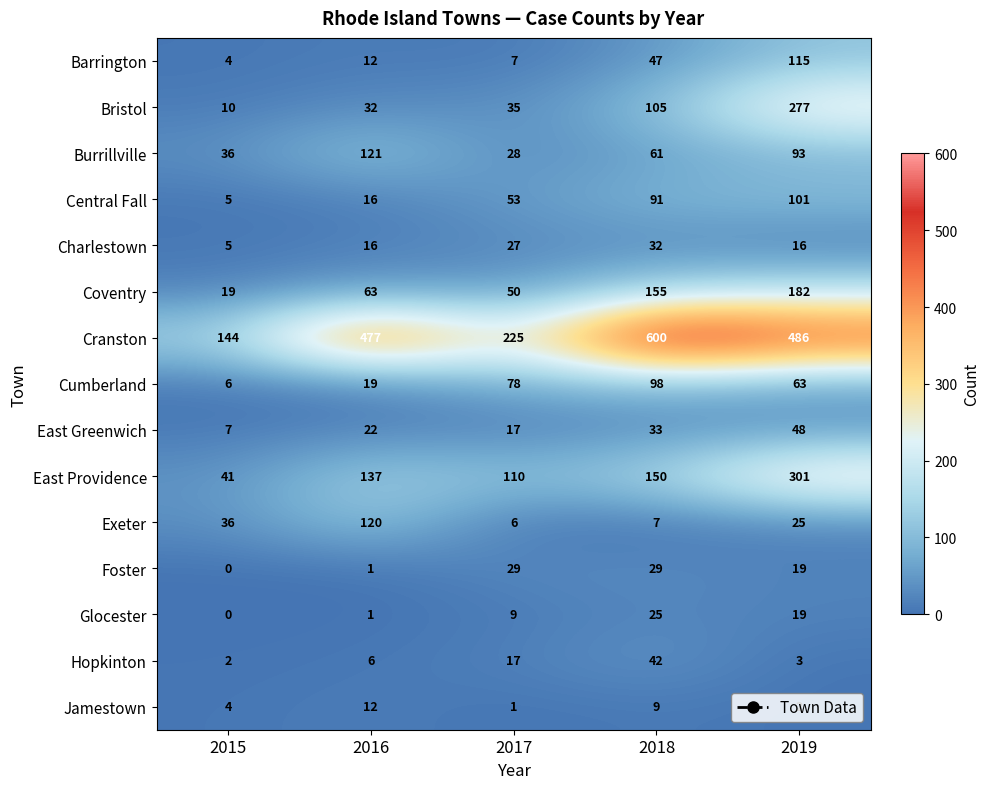

Which series has the largest total across all categories?

Cranston